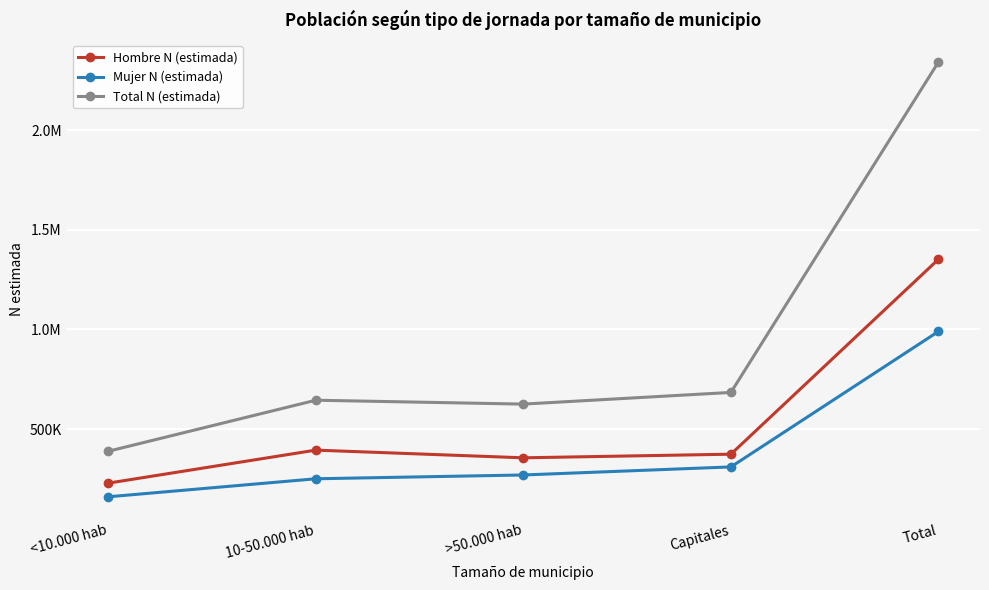

What are all the series names shown in the legend?

Hombre N (estimada), Mujer N (estimada), Total N (estimada)